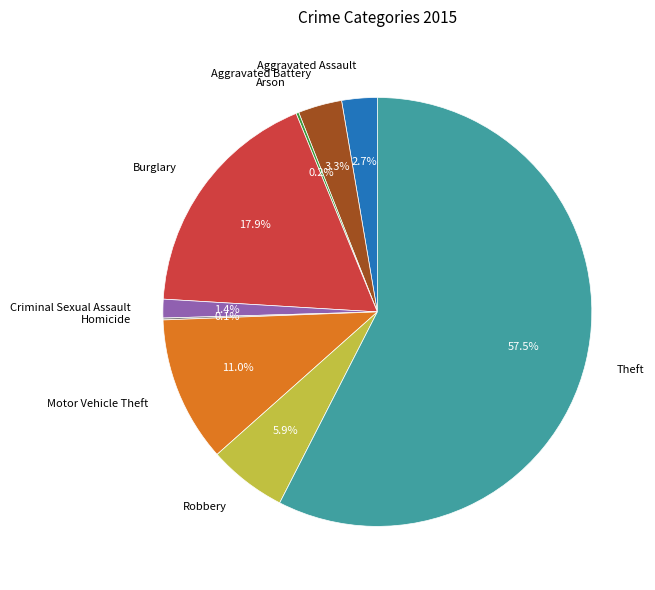

Between Theft and Burglary, which is larger?

Theft